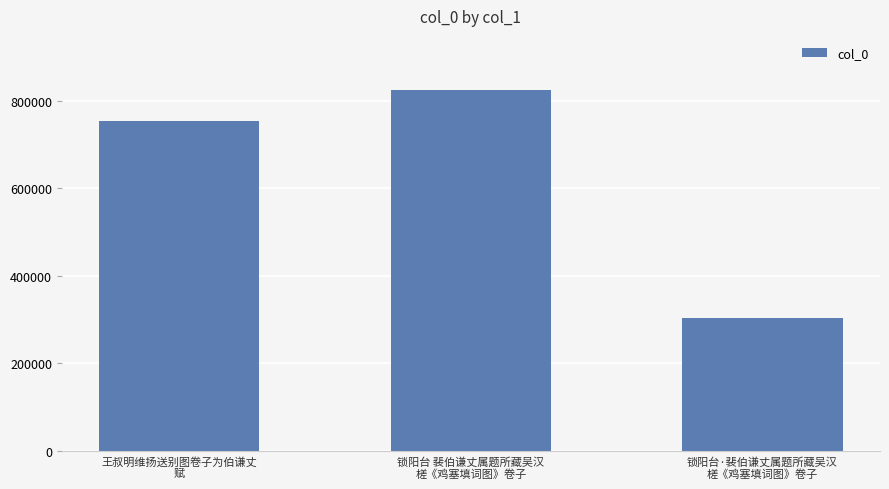

Rank the categories by value from highest to lowest.

锁阳台 裴伯谦丈属题所藏吴汉
槎《鸡塞填词图》卷子, 王叔明维扬送别图卷子为伯谦丈
赋, 锁阳台·裴伯谦丈属题所藏吴汉
槎《鸡塞填词图》卷子